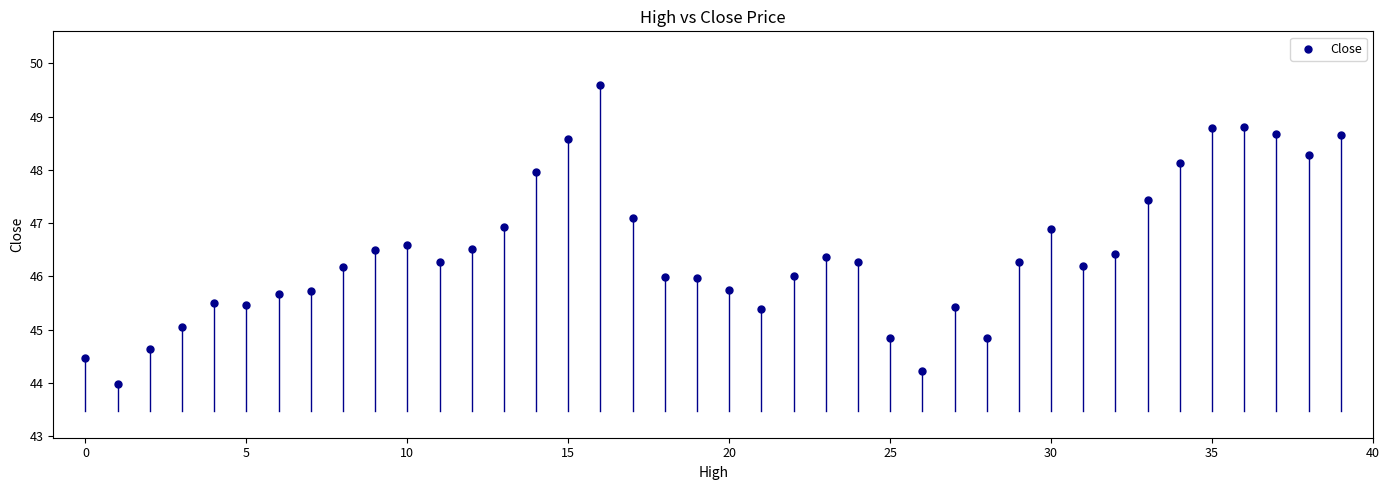

What is the range of Y values (max minus min)?

5.6